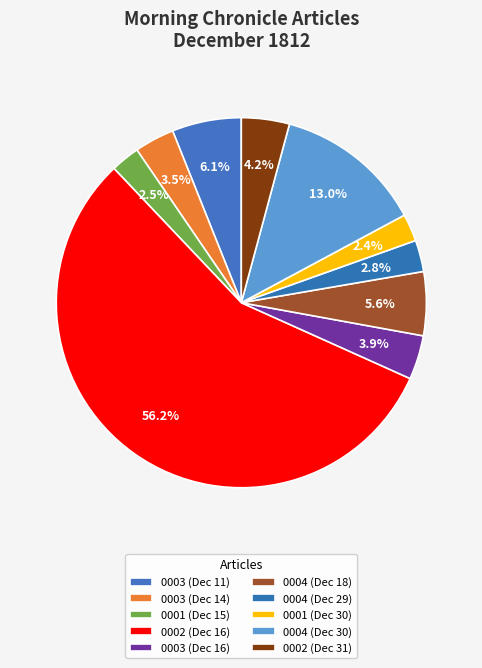

Rank the categories by value from lowest to highest.

1812.12.30_MorningChronicle_0001, 1812.12.15_MorningChronicle_0001, 1812.12.29_MorningChronicle_0004, 1812.12.14_MorningChronicle_0003, 1812.12.16_MorningChronicle_0003, 1812.12.31_MorningChronicle_0002, 1812.12.18_MorningChronicle_0004, 1812.12.11_MorningChronicle_0003, 1812.12.30_MorningChronicle_0004, 1812.12.16_MorningChronicle_0002